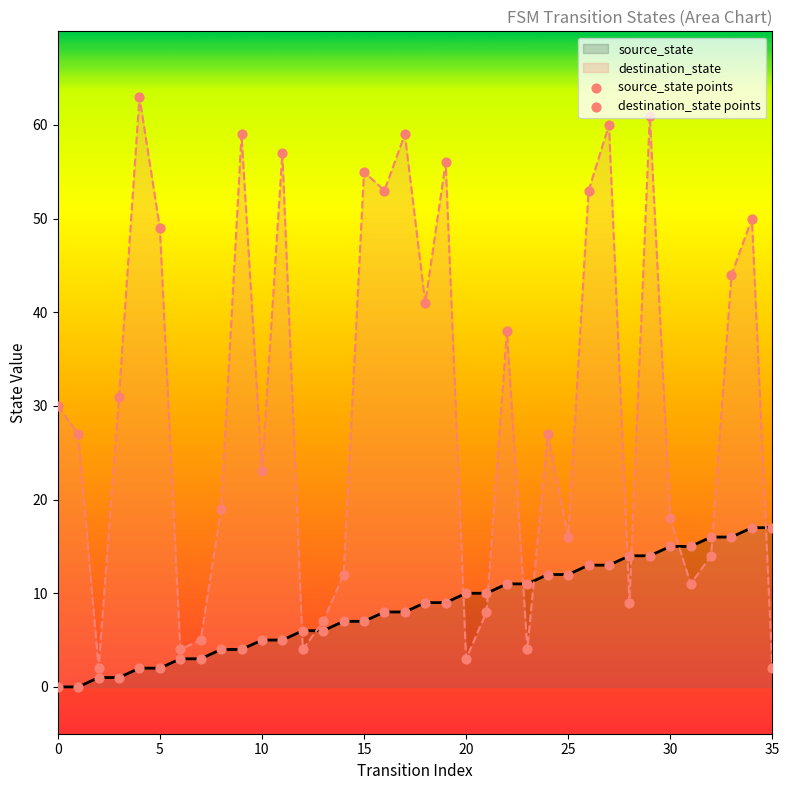

Which series has the largest Y range (max minus min)?

destination_state points